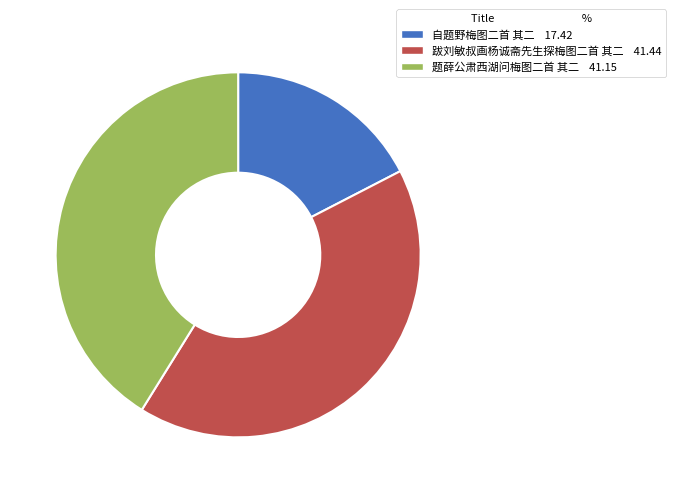

Which slice is the smallest?

自题野梅图二首 其二